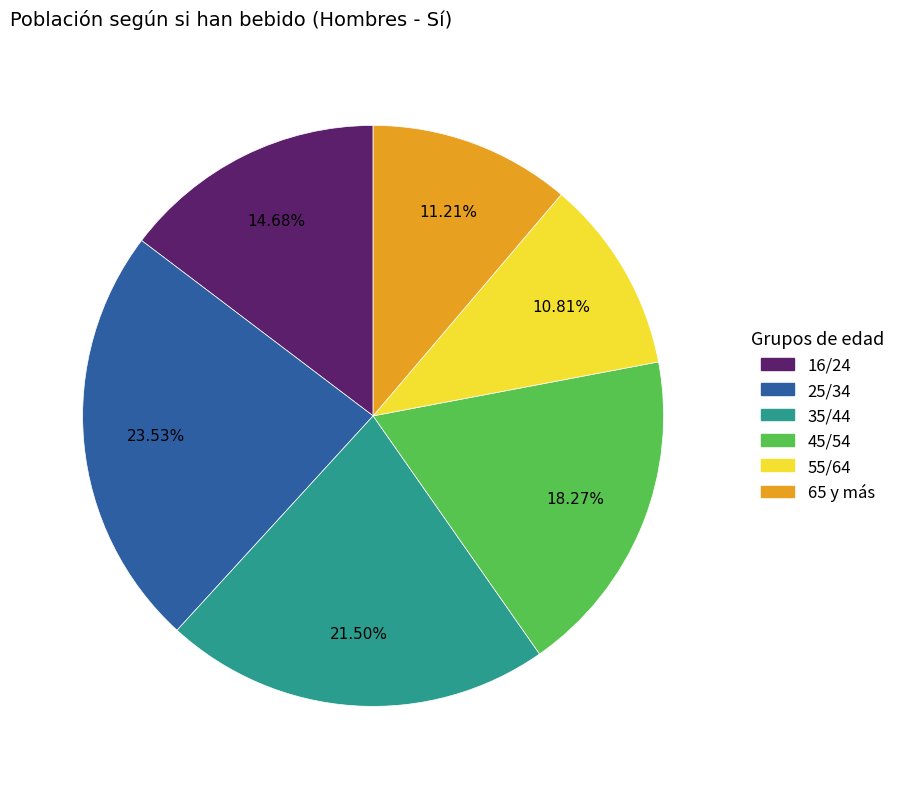

To the nearest percent, what portion does 55/64 represent?

11%